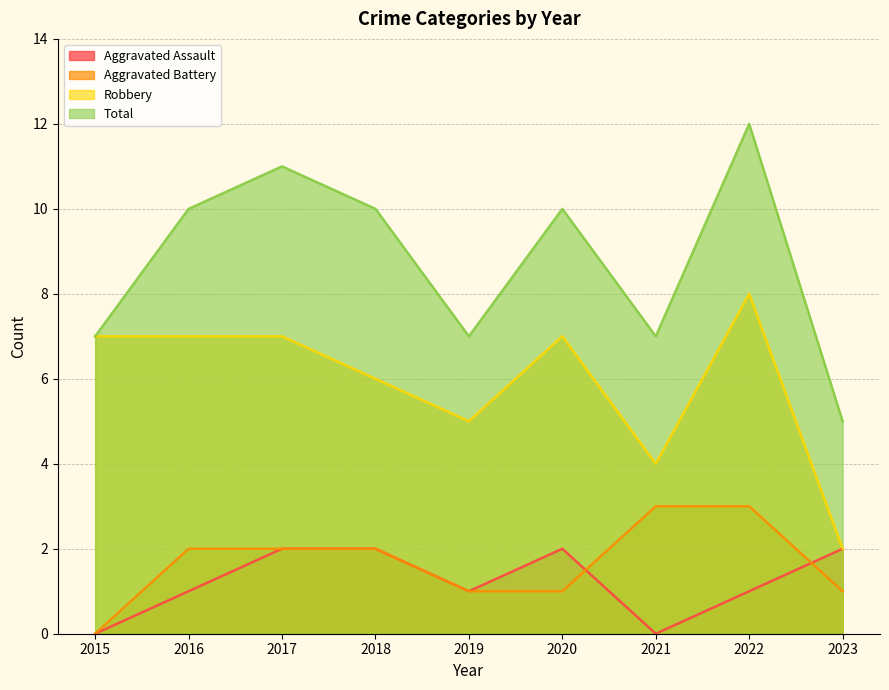

At 2020, list the series in order from smallest to largest.

Aggravated Battery, Aggravated Assault, Robbery, Total